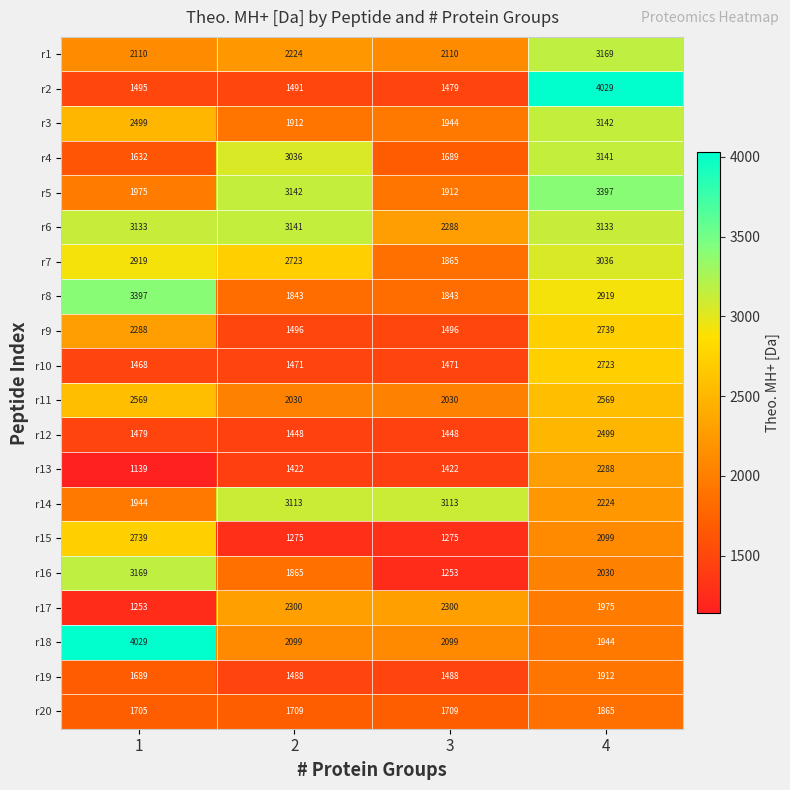

What value does the r14 series have at 3?

3113